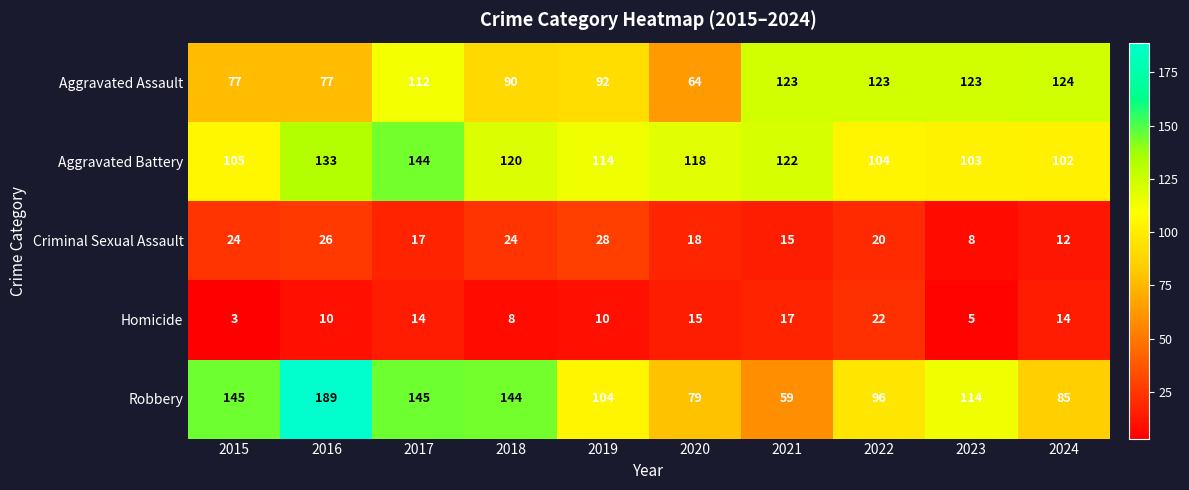

At which category does the chart reach its peak across all series?

2016